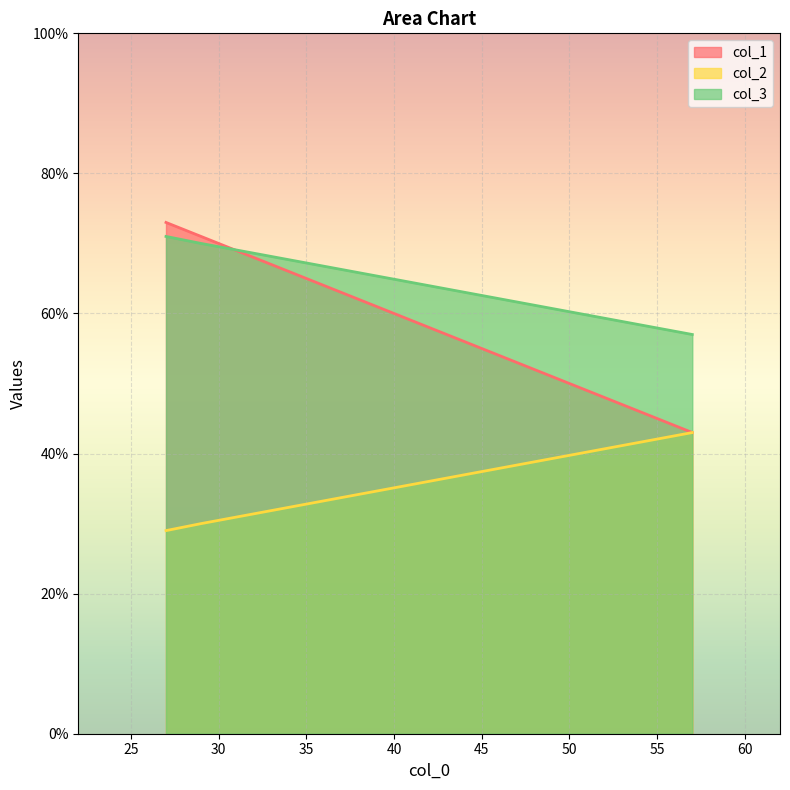

The value of col_1 at 29 is 93. True or false?

False